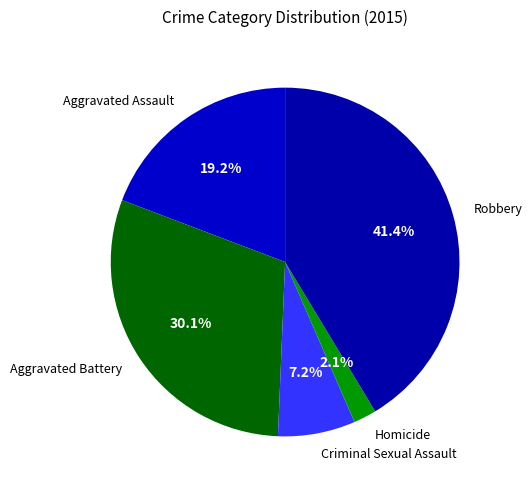

Which category has the biggest portion of the pie?

Robbery